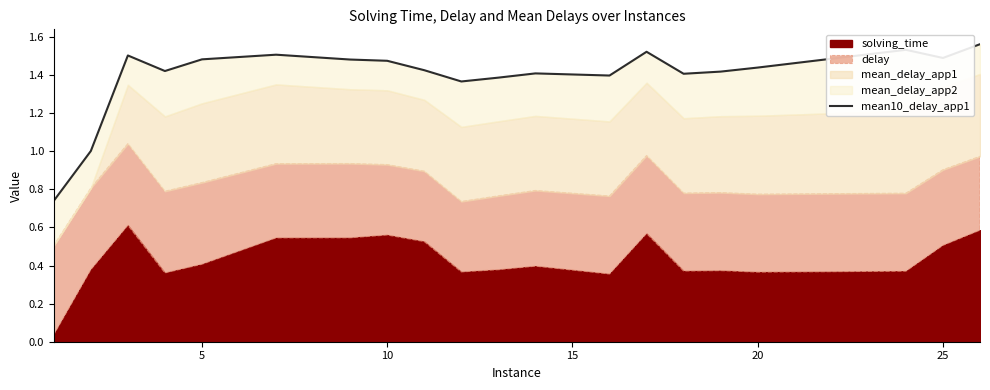

How many data points are less than 1?

1